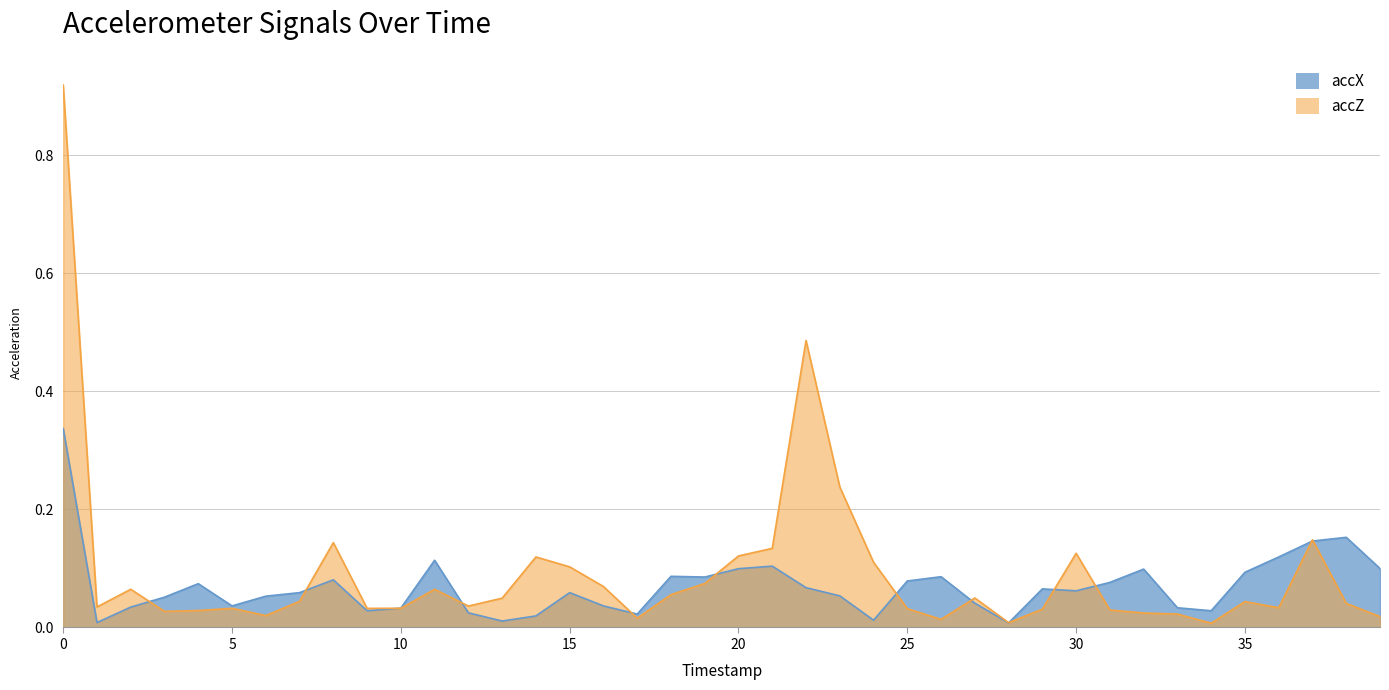

Rank the categories by accX value from highest to lowest.

0, 38, 37, 36, 11, 21, 39, 20, 32, 35, 18, 26, 19, 8, 25, 31, 4, 22, 29, 30, 15, 7, 23, 6, 3, 27, 16, 5, 2, 33, 10, 34, 9, 12, 17, 14, 24, 13, 1, 28